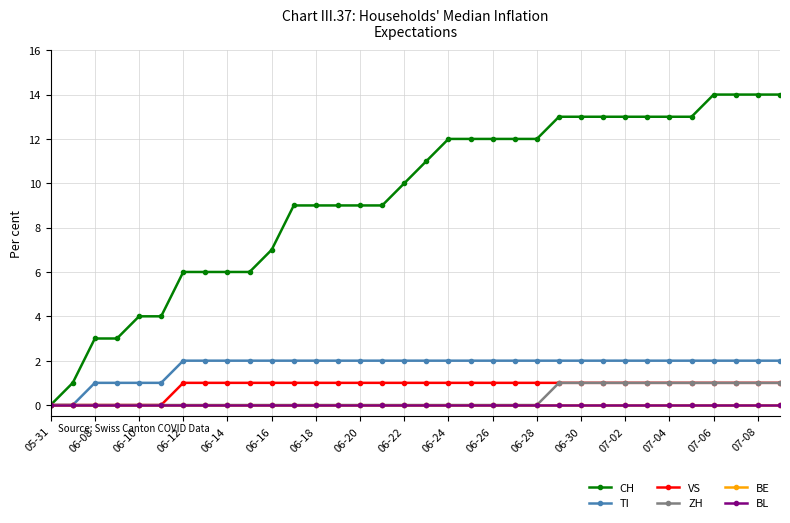

Reading right to left, extract all data points from this chart.

CH: 14	14	14	14	13	13	13	13	13	13	13	12	12	12	12	12	11	10	9	9	9	9	9	7	6	6	6	6	4	4	3	3	1	0
TI: 2	2	2	2	2	2	2	2	2	2	2	2	2	2	2	2	2	2	2	2	2	2	2	2	2	2	2	2	1	1	1	1	0	0
VS: 1	1	1	1	1	1	1	1	1	1	1	1	1	1	1	1	1	1	1	1	1	1	1	1	1	1	1	1	0	0	0	0	0	0
ZH: 1	1	1	1	1	1	1	1	1	1	1	0	0	0	0	0	0	0	0	0	0	0	0	0	0	0	0	0	0	0	0	0	0	0
BE: 0	0	0	0	0	0	0	0	0	0	0	0	0	0	0	0	0	0	0	0	0	0	0	0	0	0	0	0	0	0	0	0	0	0
BL: 0	0	0	0	0	0	0	0	0	0	0	0	0	0	0	0	0	0	0	0	0	0	0	0	0	0	0	0	0	0	0	0	0	0